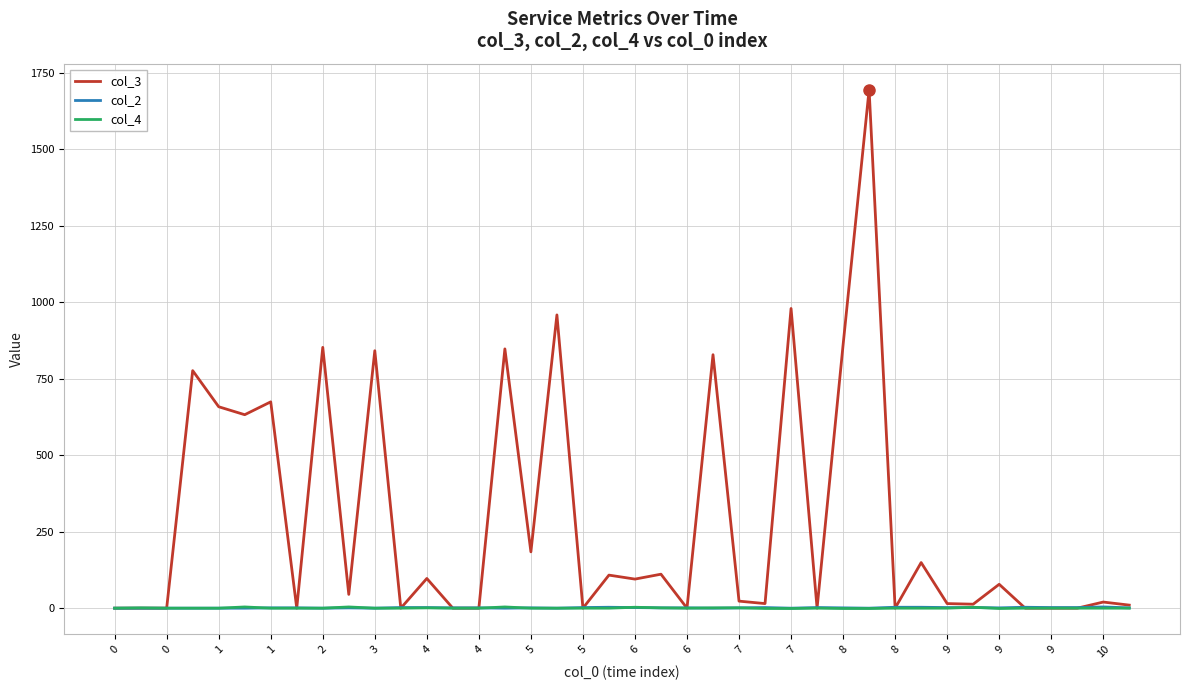

Does the chart display data point markers on the line(s)?

No